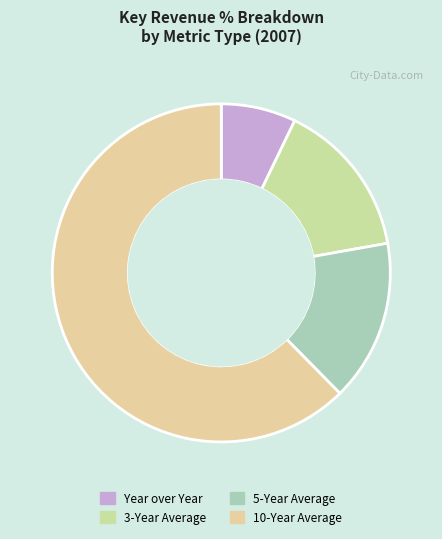

To the nearest percent, what is the combined percentage of 10-Year Average and Year over Year?

70%